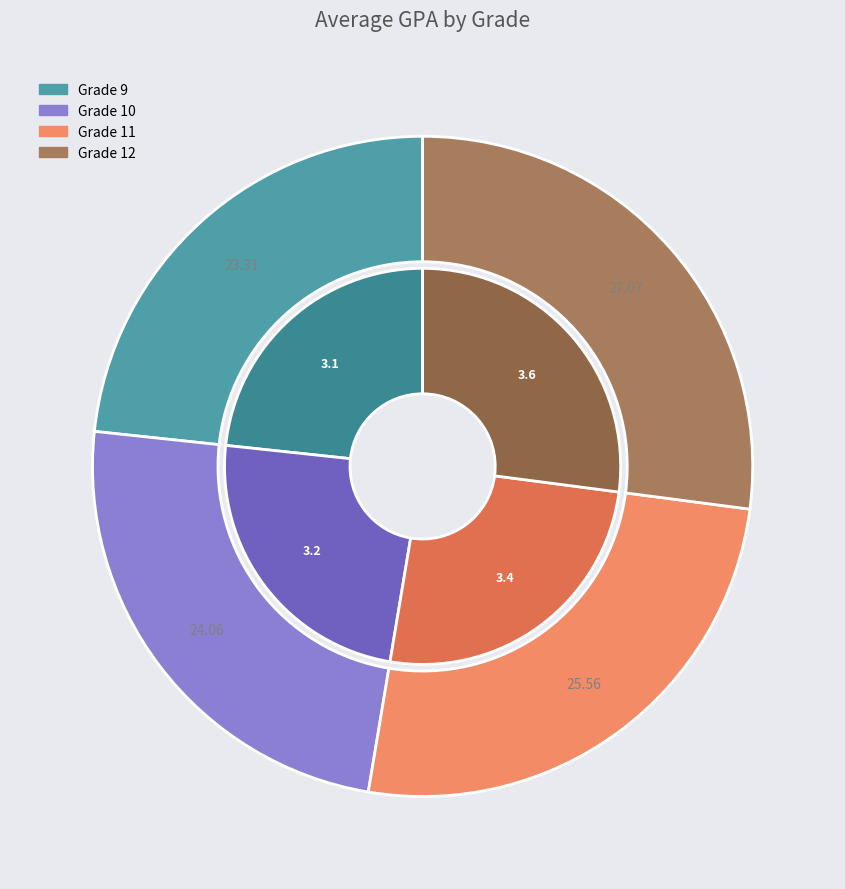

Combined, do Grade 12 and Grade 10 account for over 50%?

Yes